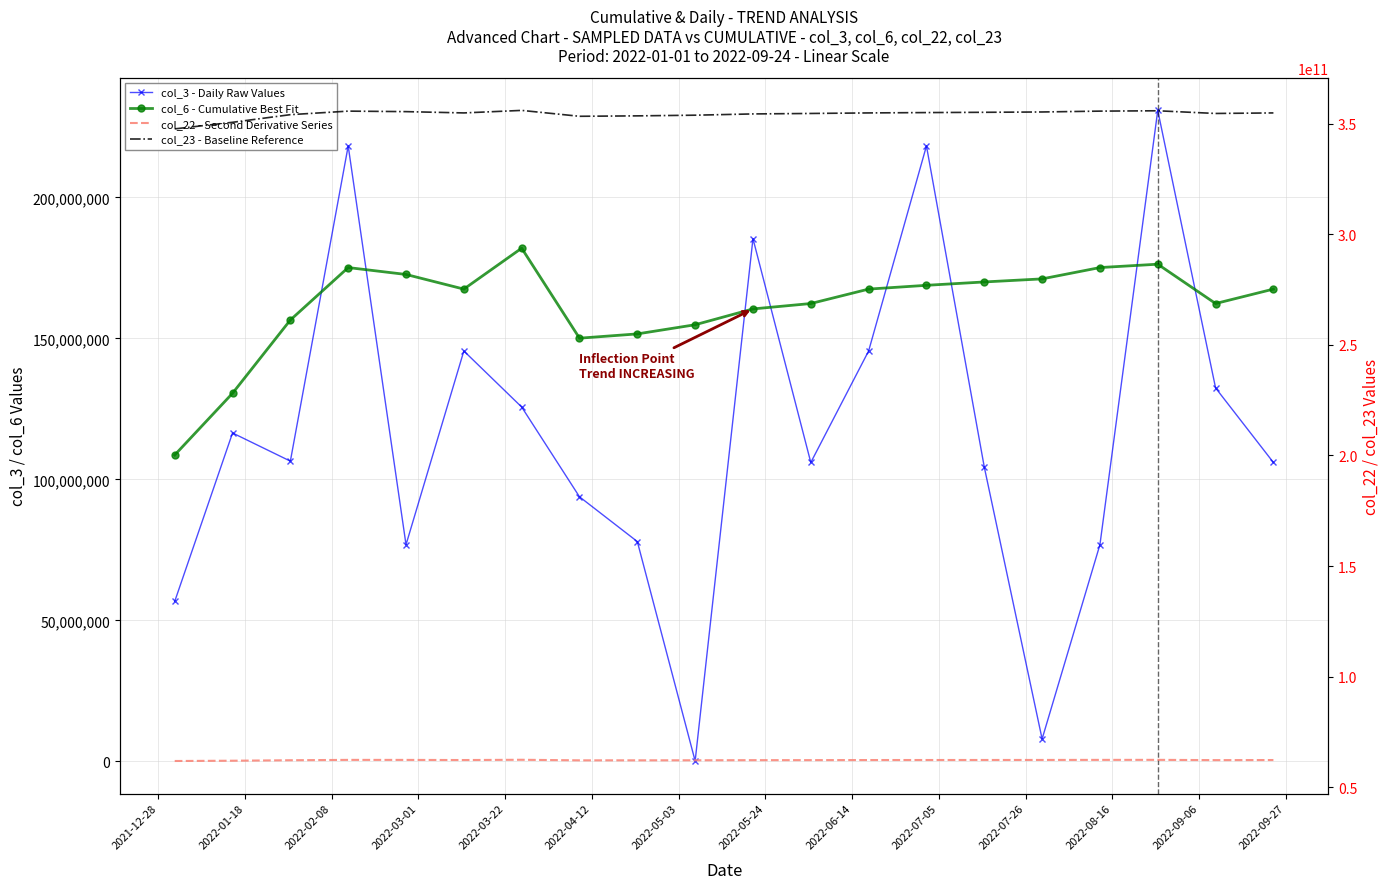

What are all the series names shown in the legend?

col_3 - Daily Raw Values, col_6 - Cumulative Best Fit, col_22 - Second Derivative Series, col_23 - Baseline Reference